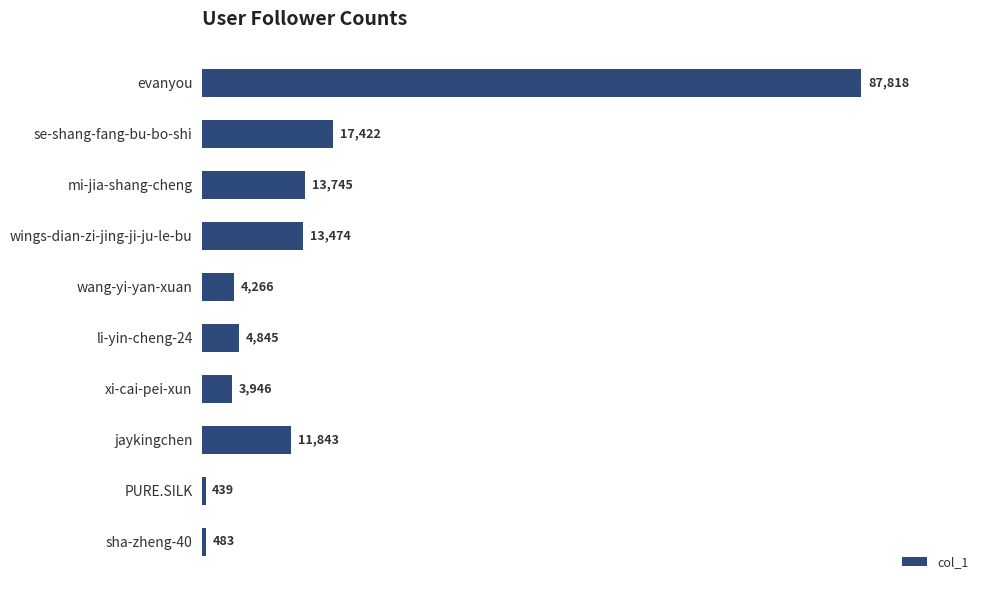

What is the average value?

15828